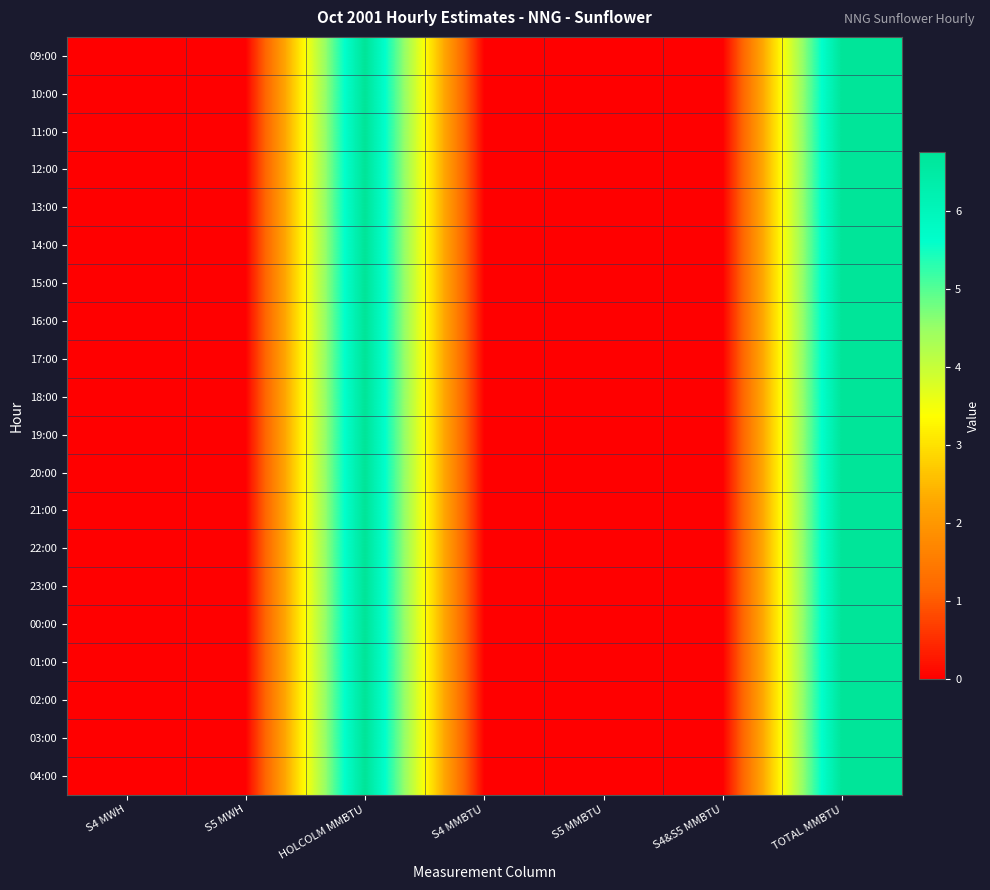

Reading right to left, list all the values displayed in this chart.

09:00: TOTAL MMBTU=6.8	S4&S5 MMBTU=0.0	S5 MMBTU=0.0	S4 MMBTU=0.0	HOLCOLM MMBTU=6.8	S5 MWH=0.0	S4 MWH=0.0
10:00: TOTAL MMBTU=6.8	S4&S5 MMBTU=0.0	S5 MMBTU=0.0	S4 MMBTU=0.0	HOLCOLM MMBTU=6.8	S5 MWH=0.0	S4 MWH=0.0
11:00: TOTAL MMBTU=6.8	S4&S5 MMBTU=0.0	S5 MMBTU=0.0	S4 MMBTU=0.0	HOLCOLM MMBTU=6.8	S5 MWH=0.0	S4 MWH=0.0
12:00: TOTAL MMBTU=6.8	S4&S5 MMBTU=0.0	S5 MMBTU=0.0	S4 MMBTU=0.0	HOLCOLM MMBTU=6.8	S5 MWH=0.0	S4 MWH=0.0
13:00: TOTAL MMBTU=6.8	S4&S5 MMBTU=0.0	S5 MMBTU=0.0	S4 MMBTU=0.0	HOLCOLM MMBTU=6.8	S5 MWH=0.0	S4 MWH=0.0
14:00: TOTAL MMBTU=6.8	S4&S5 MMBTU=0.0	S5 MMBTU=0.0	S4 MMBTU=0.0	HOLCOLM MMBTU=6.8	S5 MWH=0.0	S4 MWH=0.0
15:00: TOTAL MMBTU=6.8	S4&S5 MMBTU=0.0	S5 MMBTU=0.0	S4 MMBTU=0.0	HOLCOLM MMBTU=6.8	S5 MWH=0.0	S4 MWH=0.0
16:00: TOTAL MMBTU=6.8	S4&S5 MMBTU=0.0	S5 MMBTU=0.0	S4 MMBTU=0.0	HOLCOLM MMBTU=6.8	S5 MWH=0.0	S4 MWH=0.0
17:00: TOTAL MMBTU=6.8	S4&S5 MMBTU=0.0	S5 MMBTU=0.0	S4 MMBTU=0.0	HOLCOLM MMBTU=6.8	S5 MWH=0.0	S4 MWH=0.0
18:00: TOTAL MMBTU=6.8	S4&S5 MMBTU=0.0	S5 MMBTU=0.0	S4 MMBTU=0.0	HOLCOLM MMBTU=6.8	S5 MWH=0.0	S4 MWH=0.0
19:00: TOTAL MMBTU=6.8	S4&S5 MMBTU=0.0	S5 MMBTU=0.0	S4 MMBTU=0.0	HOLCOLM MMBTU=6.8	S5 MWH=0.0	S4 MWH=0.0
20:00: TOTAL MMBTU=6.8	S4&S5 MMBTU=0.0	S5 MMBTU=0.0	S4 MMBTU=0.0	HOLCOLM MMBTU=6.8	S5 MWH=0.0	S4 MWH=0.0
21:00: TOTAL MMBTU=6.8	S4&S5 MMBTU=0.0	S5 MMBTU=0.0	S4 MMBTU=0.0	HOLCOLM MMBTU=6.8	S5 MWH=0.0	S4 MWH=0.0
22:00: TOTAL MMBTU=6.8	S4&S5 MMBTU=0.0	S5 MMBTU=0.0	S4 MMBTU=0.0	HOLCOLM MMBTU=6.8	S5 MWH=0.0	S4 MWH=0.0
23:00: TOTAL MMBTU=6.8	S4&S5 MMBTU=0.0	S5 MMBTU=0.0	S4 MMBTU=0.0	HOLCOLM MMBTU=6.8	S5 MWH=0.0	S4 MWH=0.0
00:00: TOTAL MMBTU=6.8	S4&S5 MMBTU=0.0	S5 MMBTU=0.0	S4 MMBTU=0.0	HOLCOLM MMBTU=6.8	S5 MWH=0.0	S4 MWH=0.0
01:00: TOTAL MMBTU=6.8	S4&S5 MMBTU=0.0	S5 MMBTU=0.0	S4 MMBTU=0.0	HOLCOLM MMBTU=6.8	S5 MWH=0.0	S4 MWH=0.0
02:00: TOTAL MMBTU=6.8	S4&S5 MMBTU=0.0	S5 MMBTU=0.0	S4 MMBTU=0.0	HOLCOLM MMBTU=6.8	S5 MWH=0.0	S4 MWH=0.0
03:00: TOTAL MMBTU=6.8	S4&S5 MMBTU=0.0	S5 MMBTU=0.0	S4 MMBTU=0.0	HOLCOLM MMBTU=6.8	S5 MWH=0.0	S4 MWH=0.0
04:00: TOTAL MMBTU=6.8	S4&S5 MMBTU=0.0	S5 MMBTU=0.0	S4 MMBTU=0.0	HOLCOLM MMBTU=6.8	S5 MWH=0.0	S4 MWH=0.0